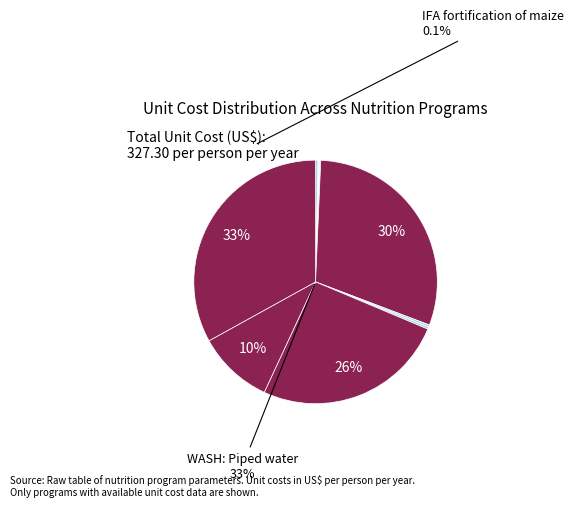

Between IFA fortification of maize and WASH: Improved sanitation, which is larger?

WASH: Improved sanitation